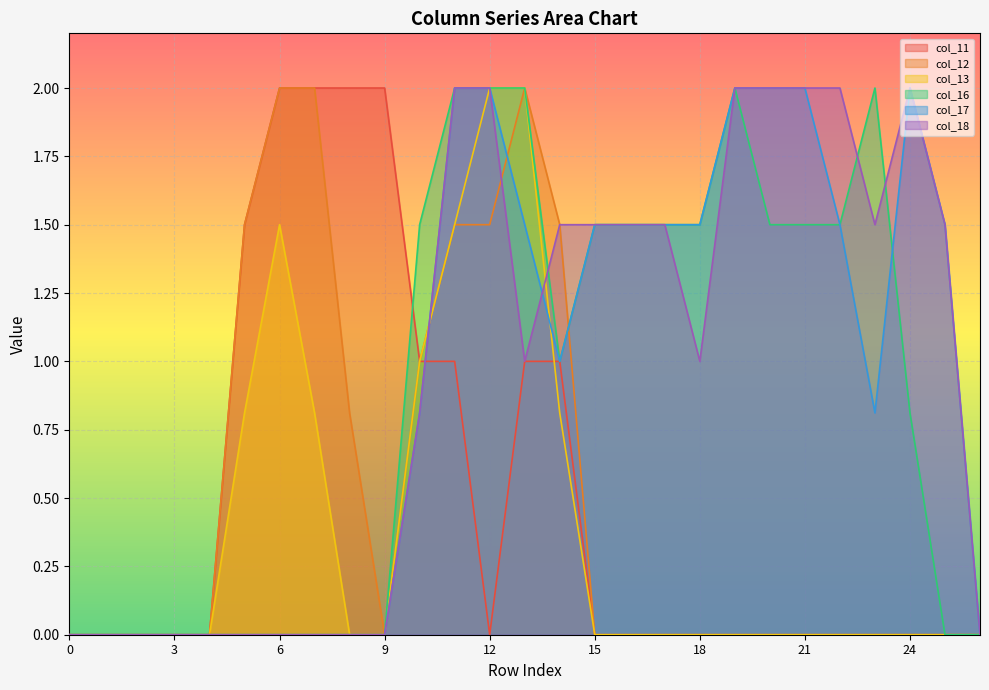

Does the chart display data point markers on the line(s)?

No